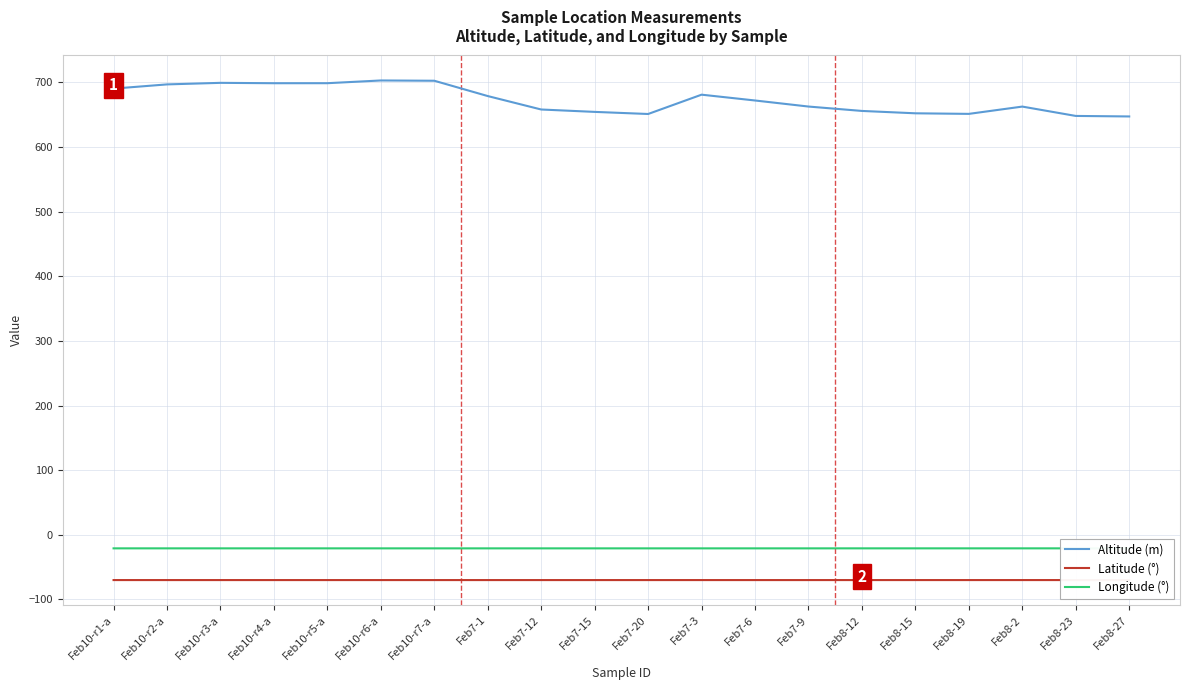

Reading left to right, transcribe all the data shown in this chart.

Altitude (m): 690.3	696.9	699.2	698.7	698.7	702.9	702.5	678.8	658.0	654.3	651.1	681.0	672.0	662.6	655.8	652.1	651.2	662.5	648.1	647.3
Latitude (°): -70.0	-70.0	-70.0	-70.0	-70.0	-70.0	-70.0	-70.0	-70.0	-70.0	-70.0	-70.0	-70.0	-70.0	-70.0	-70.0	-70.0	-70.0	-70.0	-70.0
Longitude (°): -20.9	-20.9	-20.9	-20.9	-20.9	-20.9	-21.0	-21.0	-21.0	-21.0	-21.0	-21.0	-21.0	-21.0	-20.9	-20.9	-20.9	-20.9	-20.9	-20.9